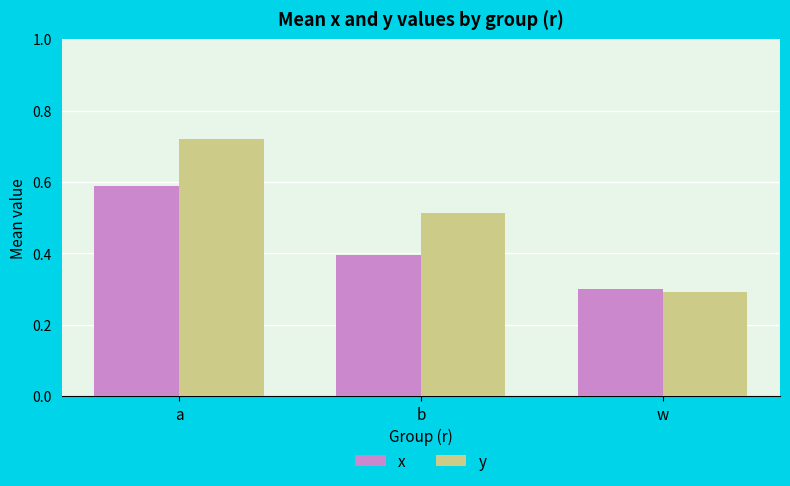

True or false: y has a value of 0.3 at w.

True